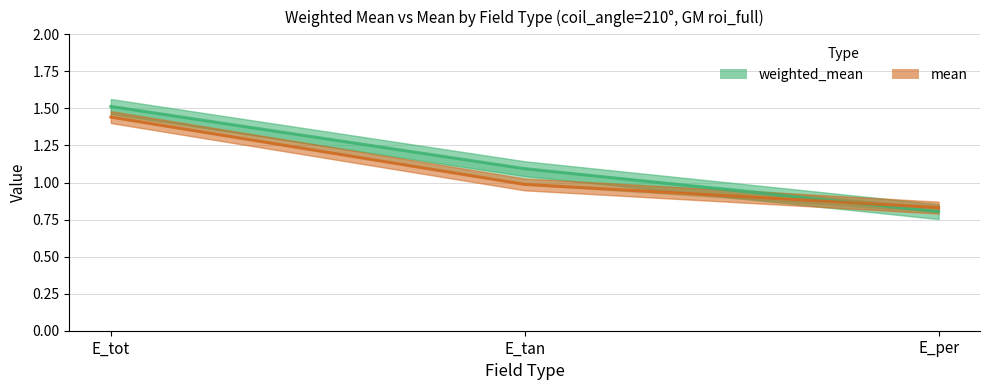

What is the difference between the highest and lowest values at E_tot?

0.1